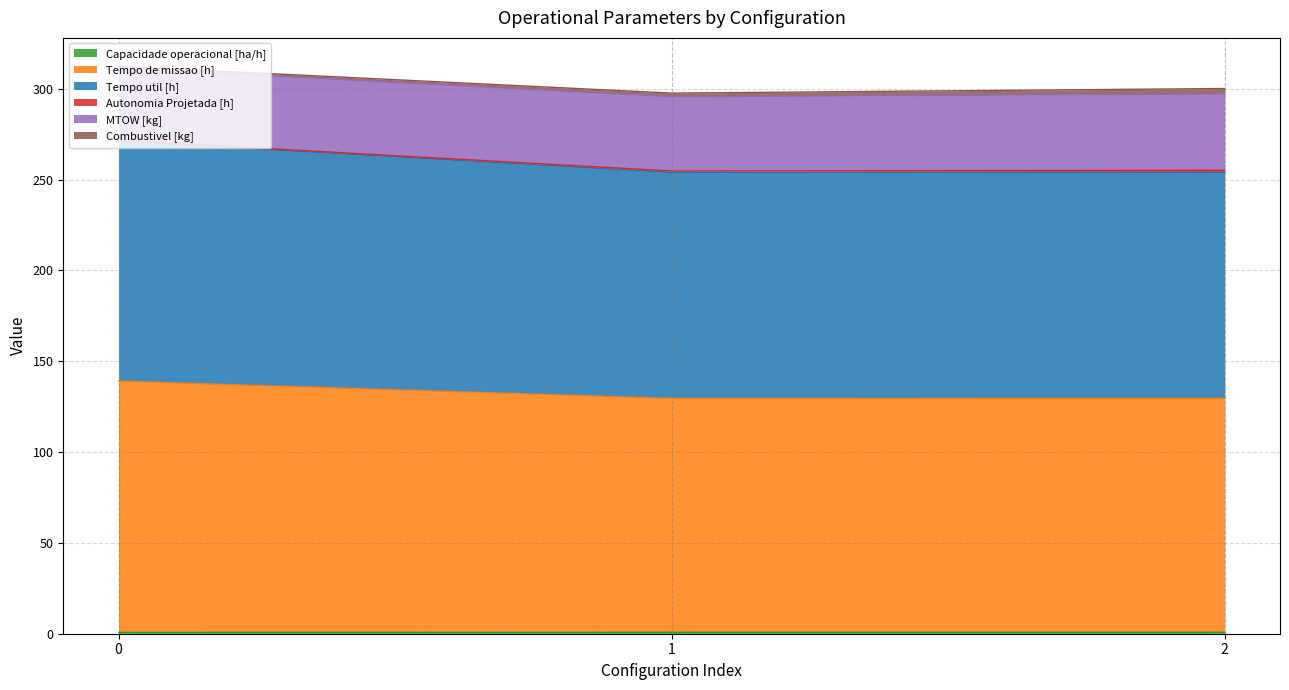

What is the value of the Tempo de missao [h] point at the 1st from the left?

139.0